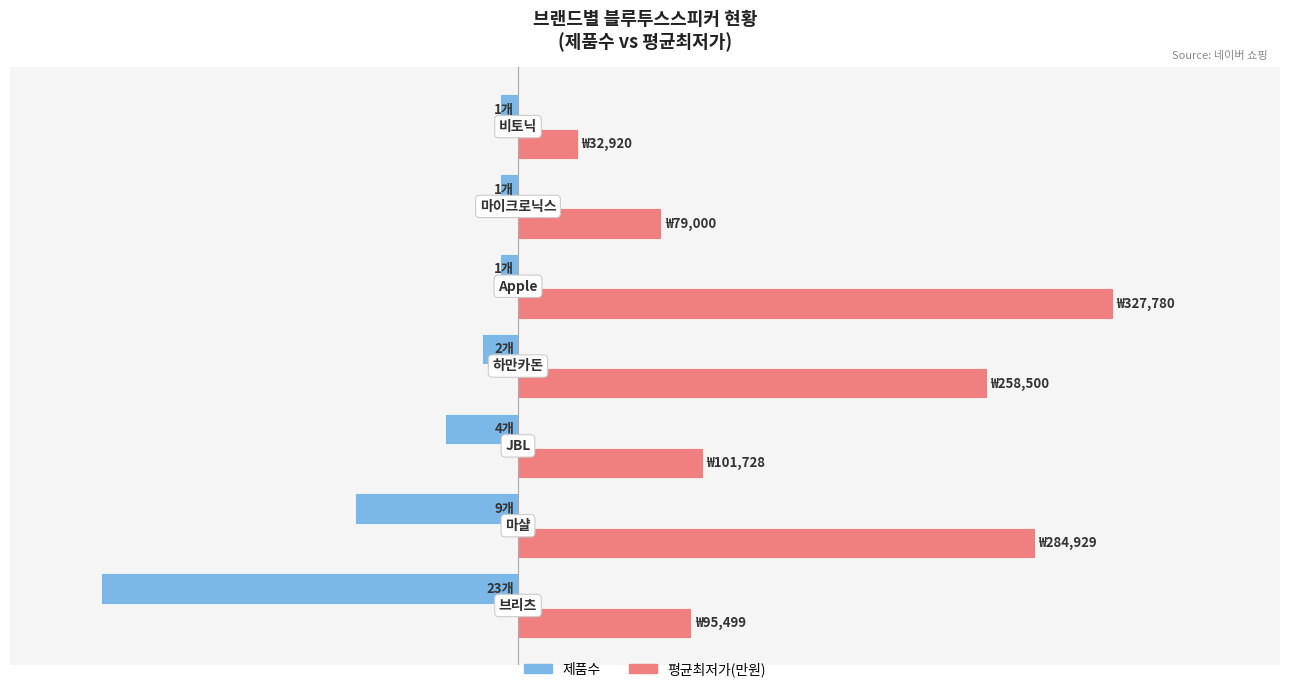

What is the value of the 제품수 bar at the 2nd from the left?

-9.0